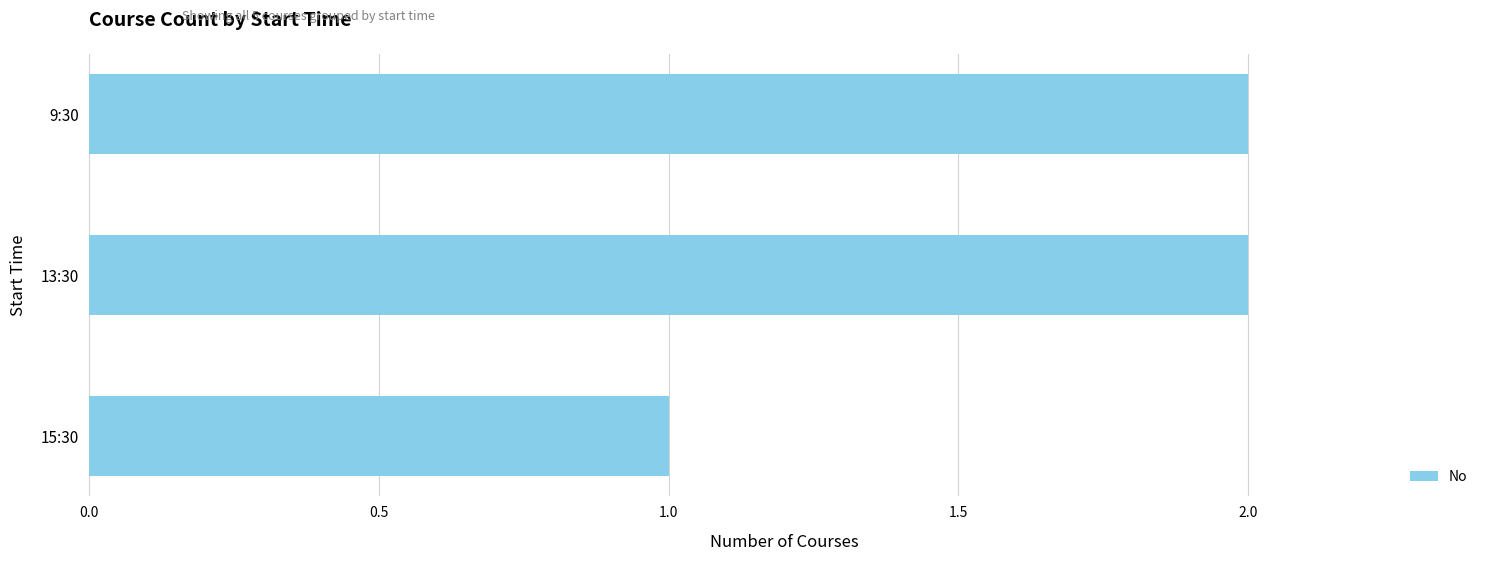

Approximately how many times larger is the value at 13:30 compared to 9:30?

1.0